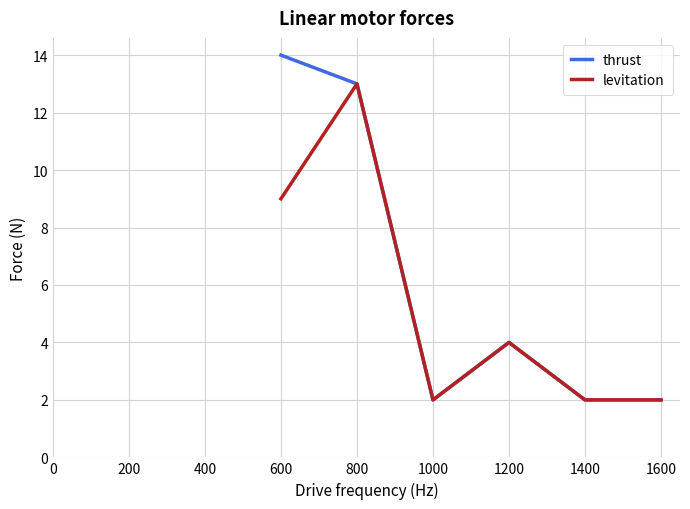

Rank the series by their maximum value, from highest to lowest.

thrust, levitation